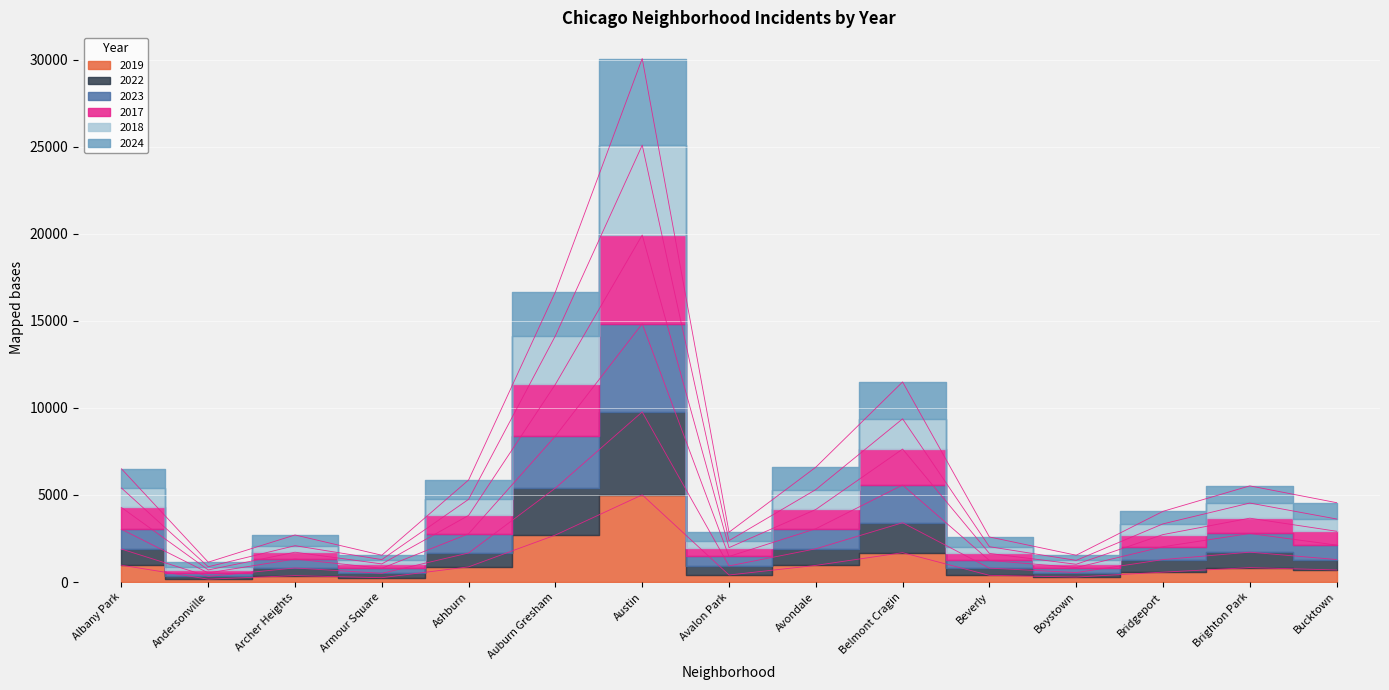

What is the sum of all 2019 values?

16142